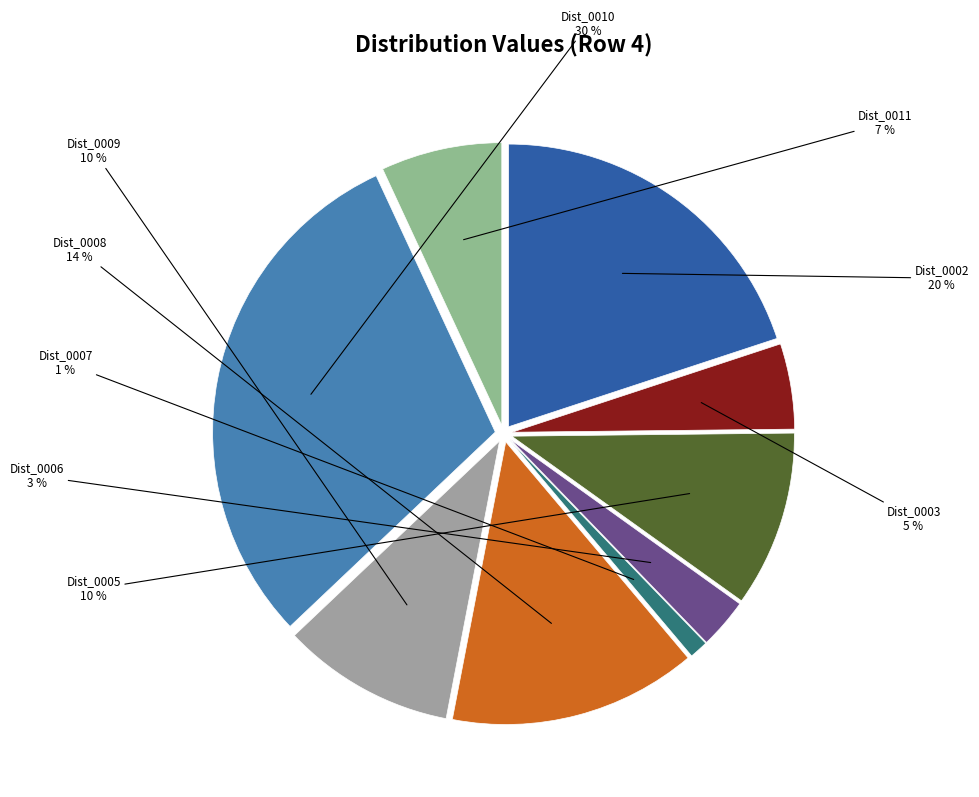

Is Dist_0002 the majority of the pie?

No